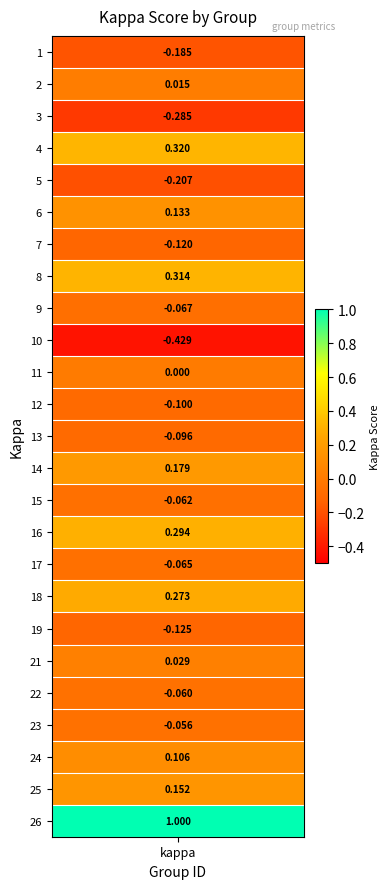

List the labels in order of value, largest first.

26, 4, 8, 16, 18, 14, 25, 6, 24, 21, 2, 11, 23, 22, 15, 17, 9, 13, 12, 7, 19, 1, 5, 3, 10